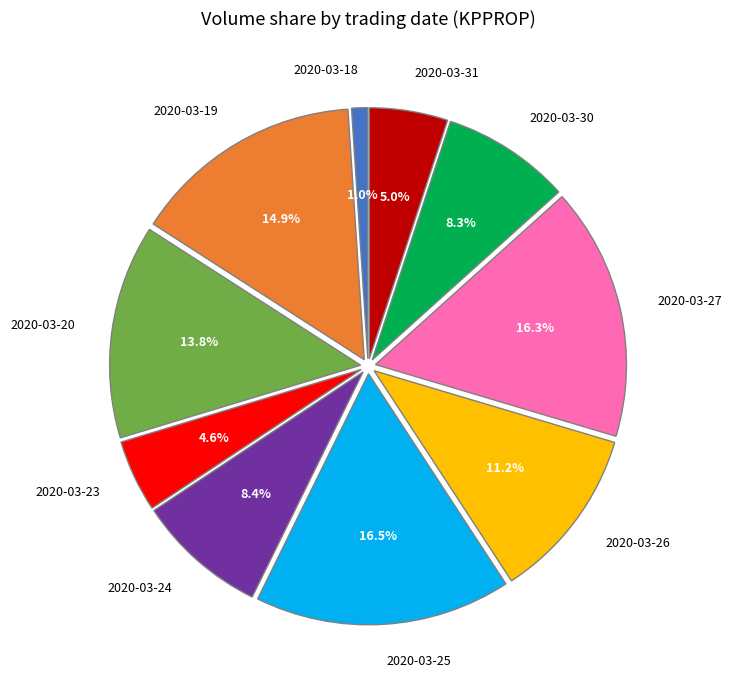

What percentage do 2020-03-25 and 2020-03-18 together represent?

17.5%